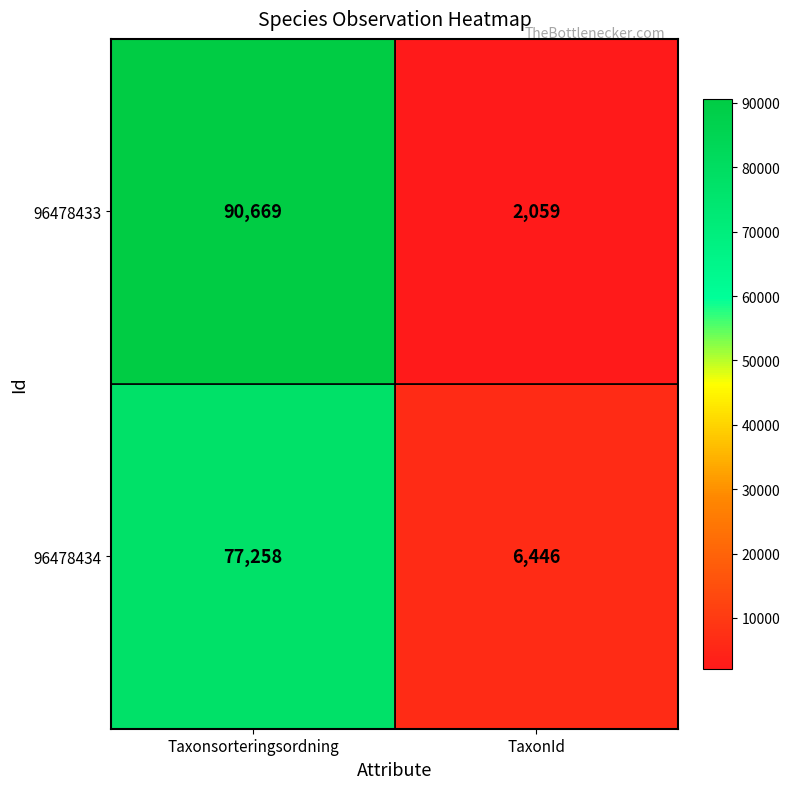

Which series has the widest spread of values?

96478433